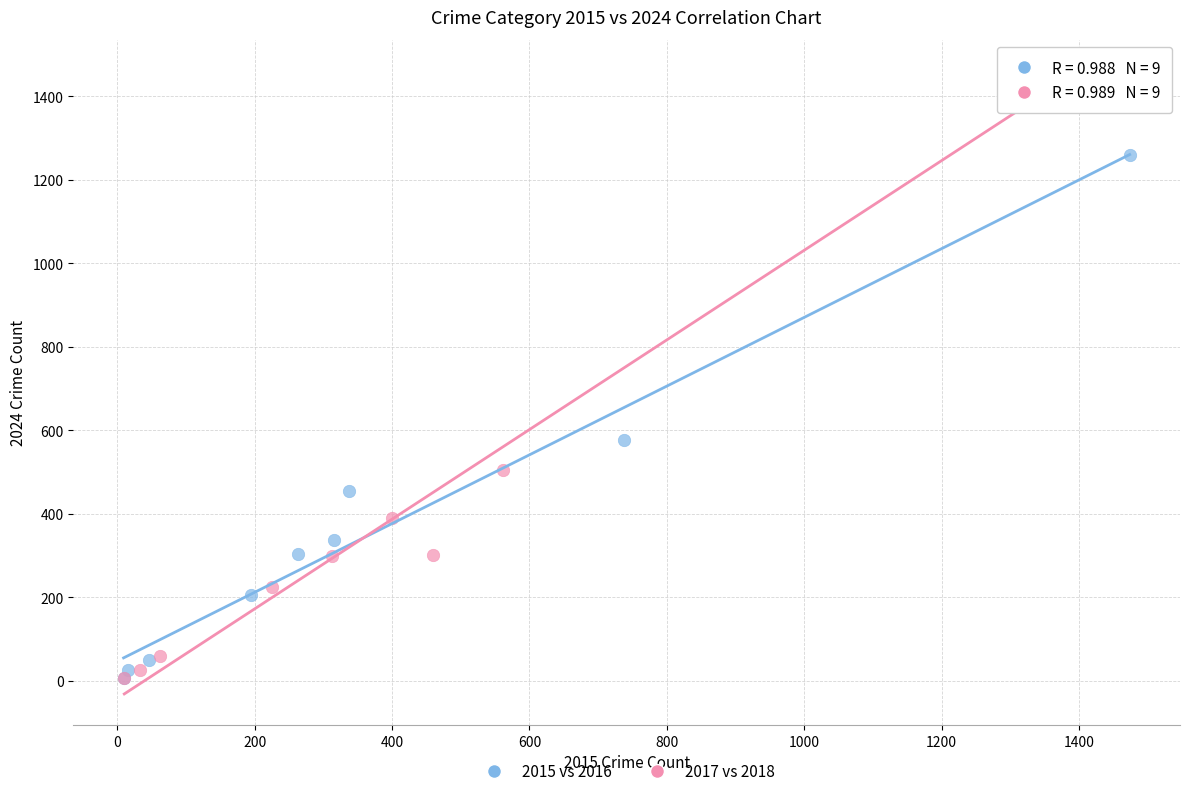

What are all the series names shown in the legend?

2015 vs 2016, 2017 vs 2018